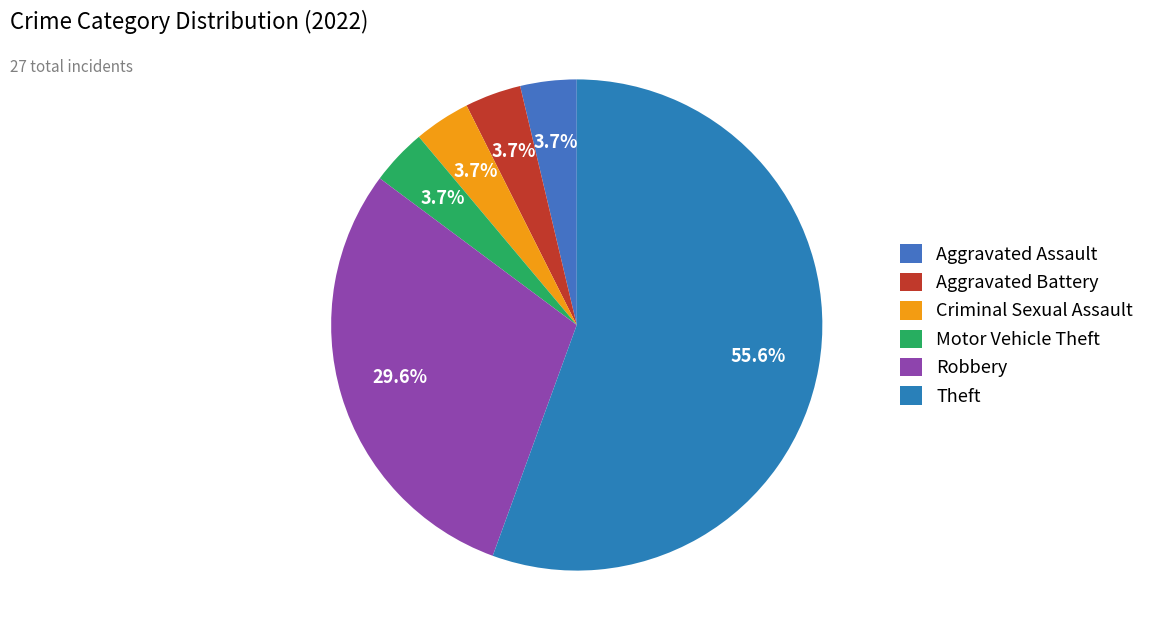

To the nearest percent, what portion does Aggravated Battery represent?

4%